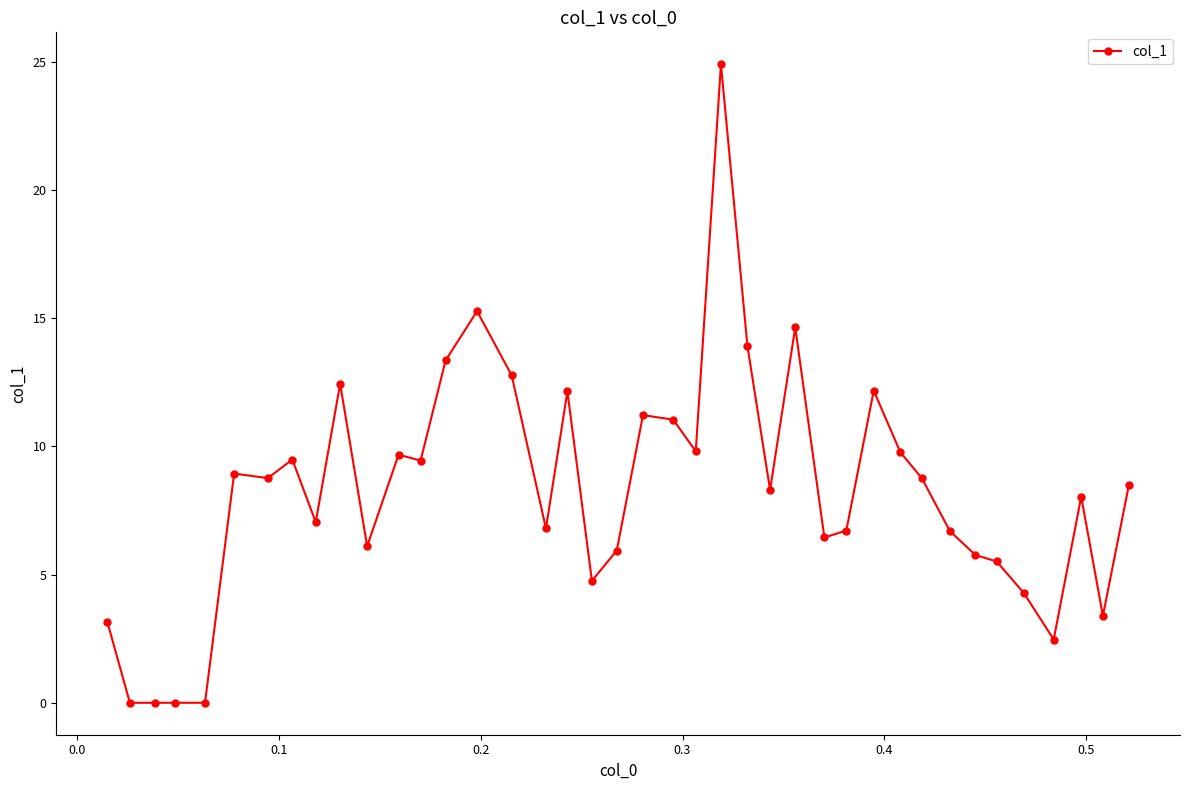

What is the difference between the maximum and minimum values?

24.9